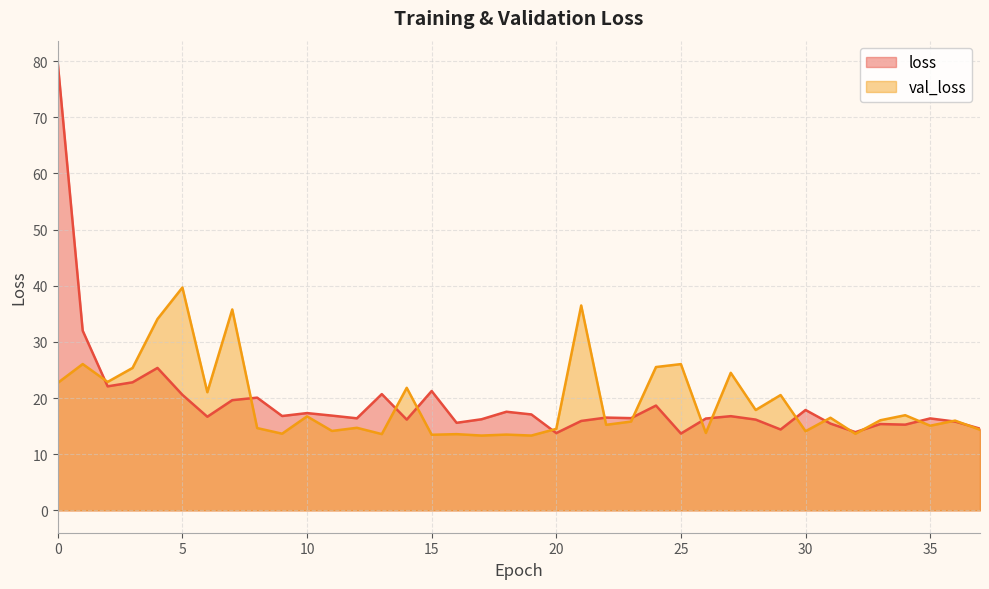

What is the greatest value displayed?

79.7